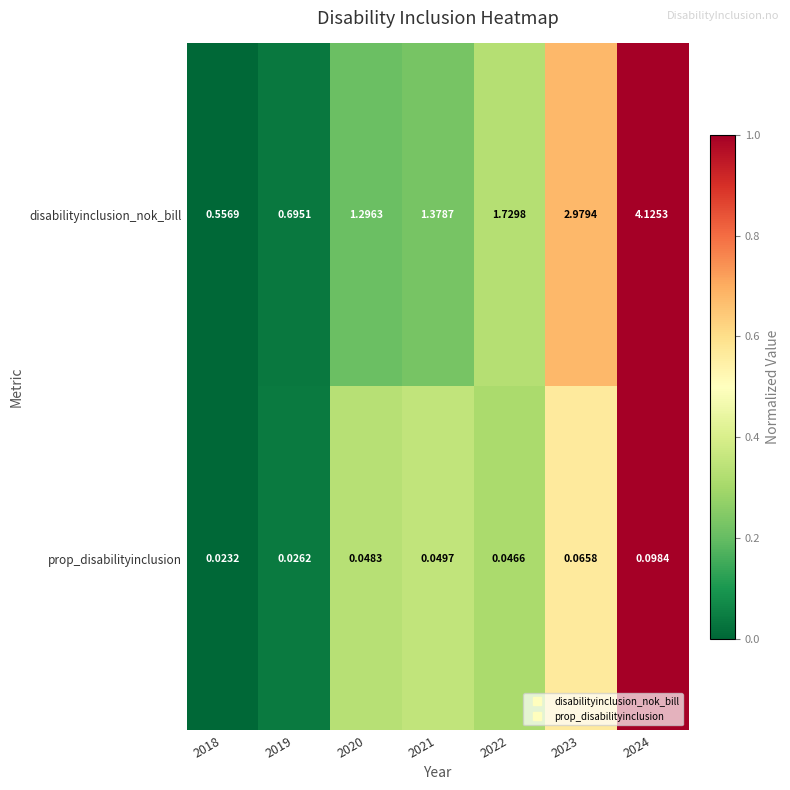

Which series has the largest total across all categories?

disabilityinclusion_nok_bill